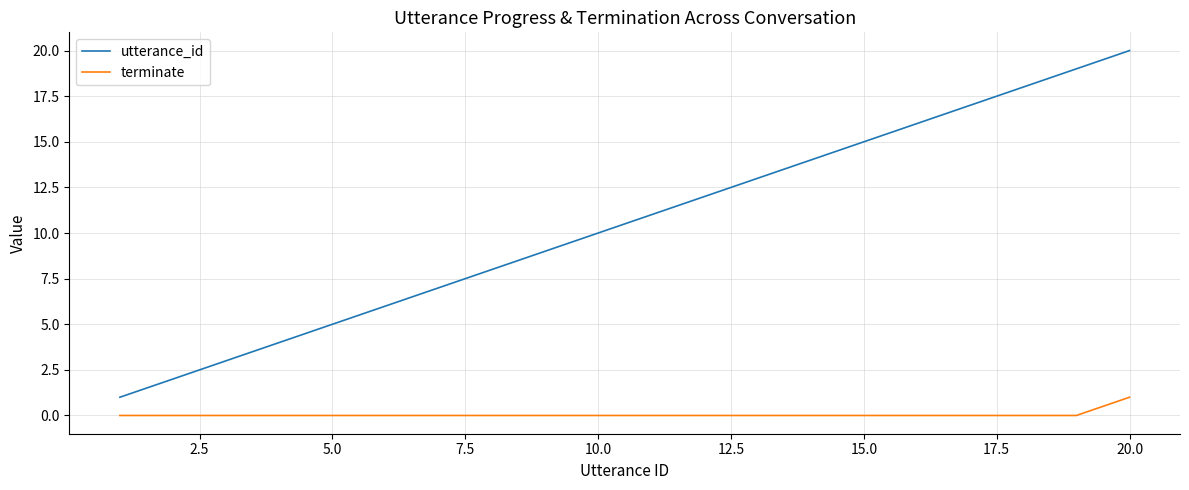

What is the difference between the maximum and minimum values in the utterance_id series?

19